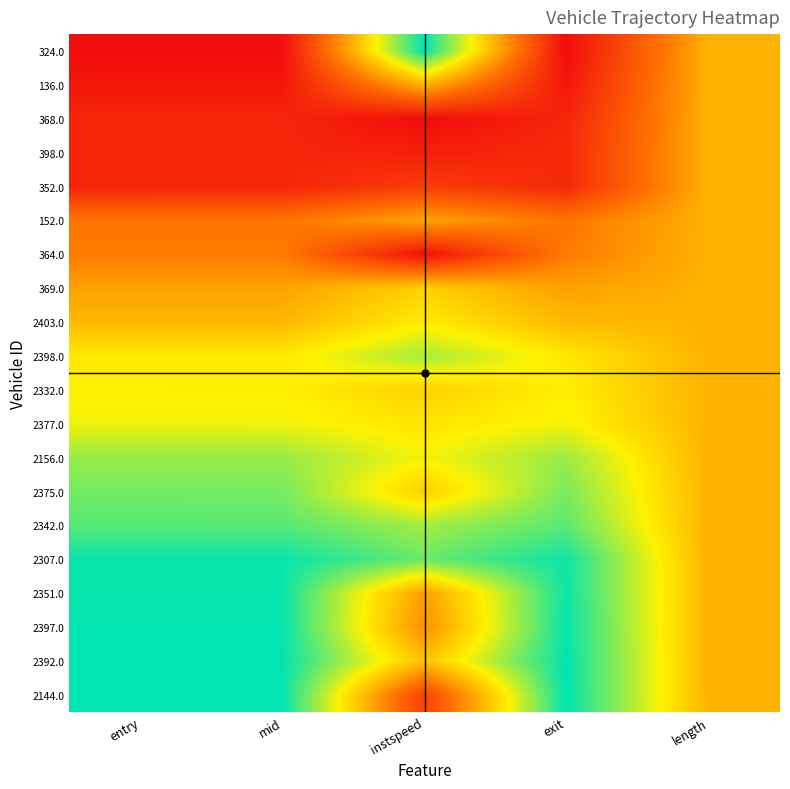

Which has a higher value, length or mid?

length